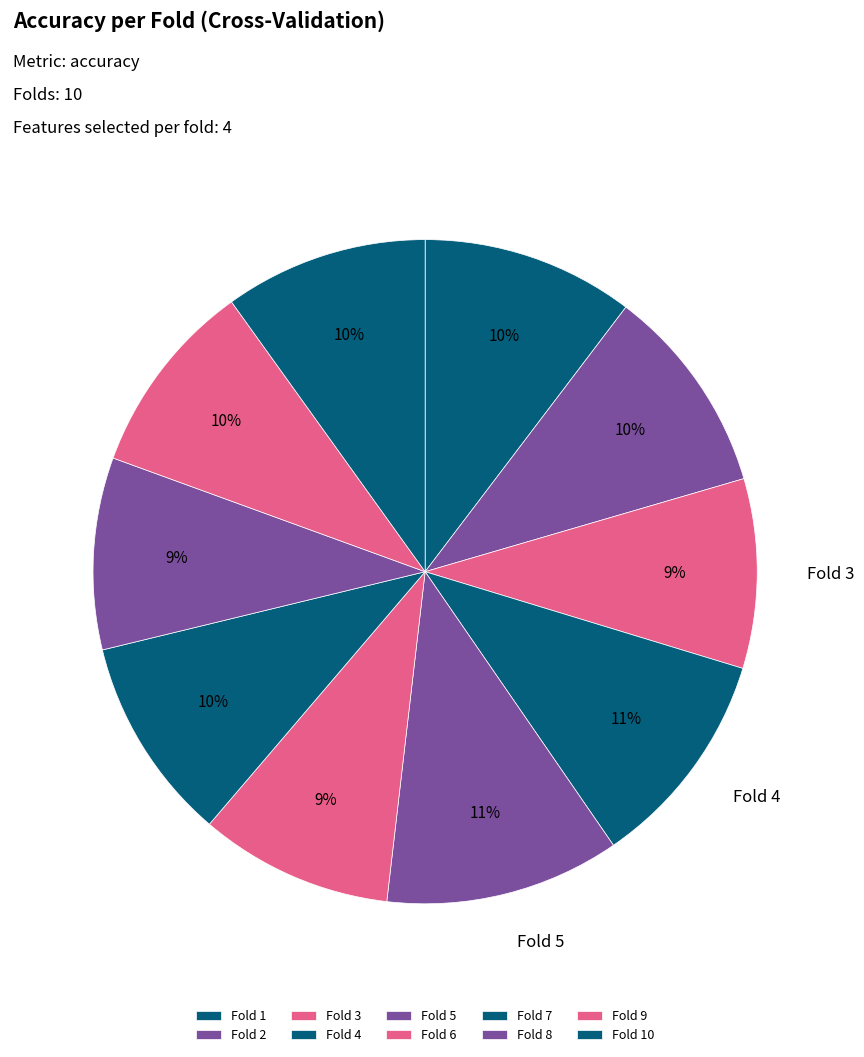

How many slices are in this pie chart?

10